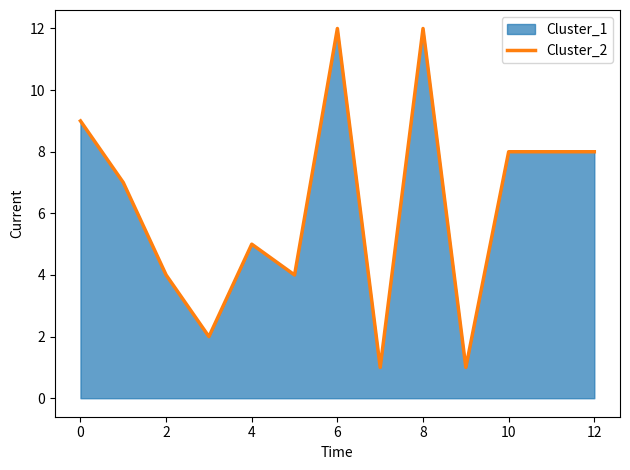

Does the chart have visible grid lines?

No